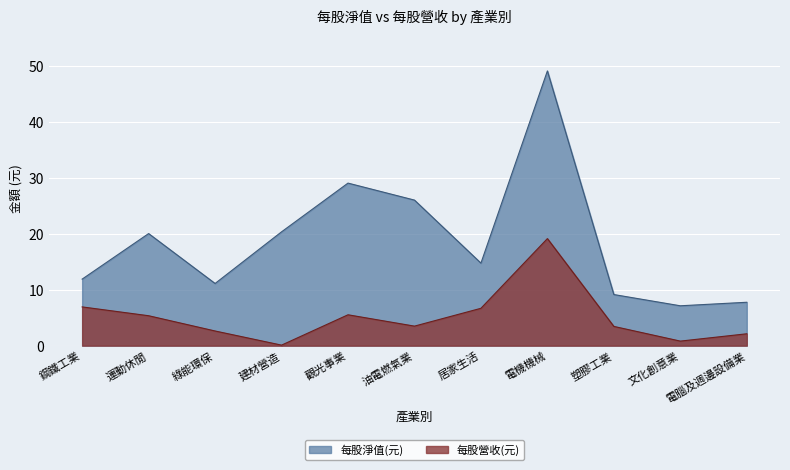

Rank the categories by 每股淨值(元) value from lowest to highest.

文化創意業, 電腦及週邊設備業, 塑膠工業, 綠能環保, 鋼鐵工業, 居家生活, 運動休閒, 建材營造, 油電燃氣業, 觀光事業, 電機機械